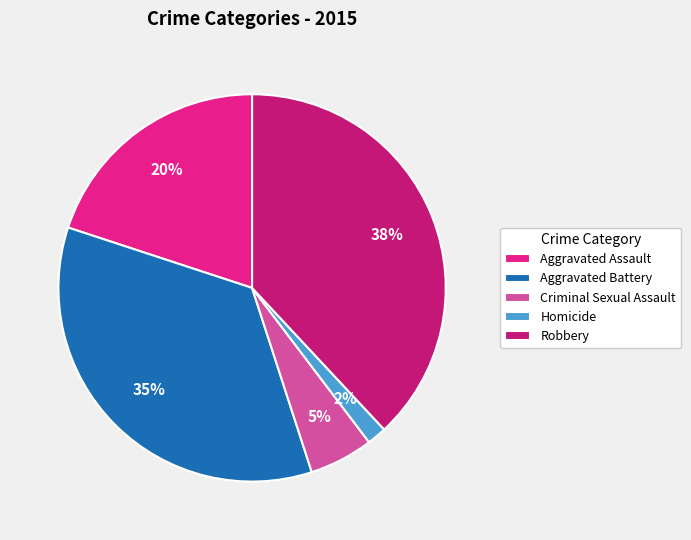

How many slices are in this pie chart?

5